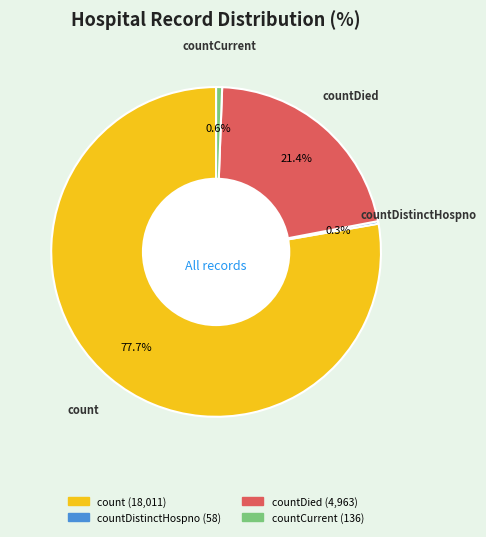

Does any single category account for the majority?

Yes